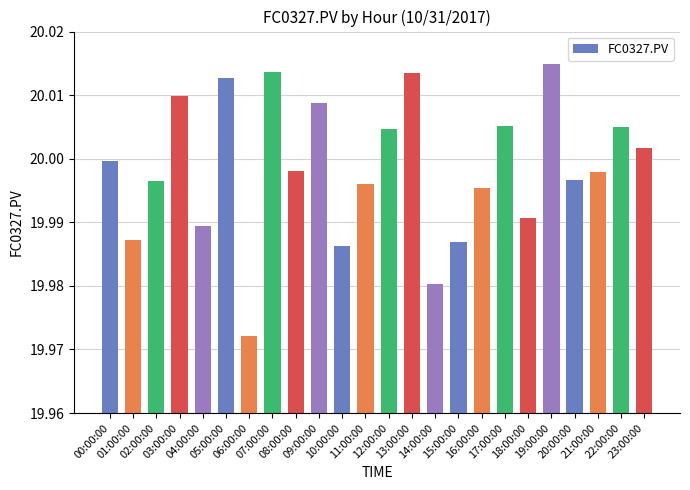

Rank the categories by value from lowest to highest.

06:00:00, 14:00:00, 10:00:00, 15:00:00, 01:00:00, 04:00:00, 18:00:00, 16:00:00, 11:00:00, 02:00:00, 20:00:00, 21:00:00, 08:00:00, 00:00:00, 23:00:00, 12:00:00, 22:00:00, 17:00:00, 09:00:00, 03:00:00, 05:00:00, 13:00:00, 07:00:00, 19:00:00